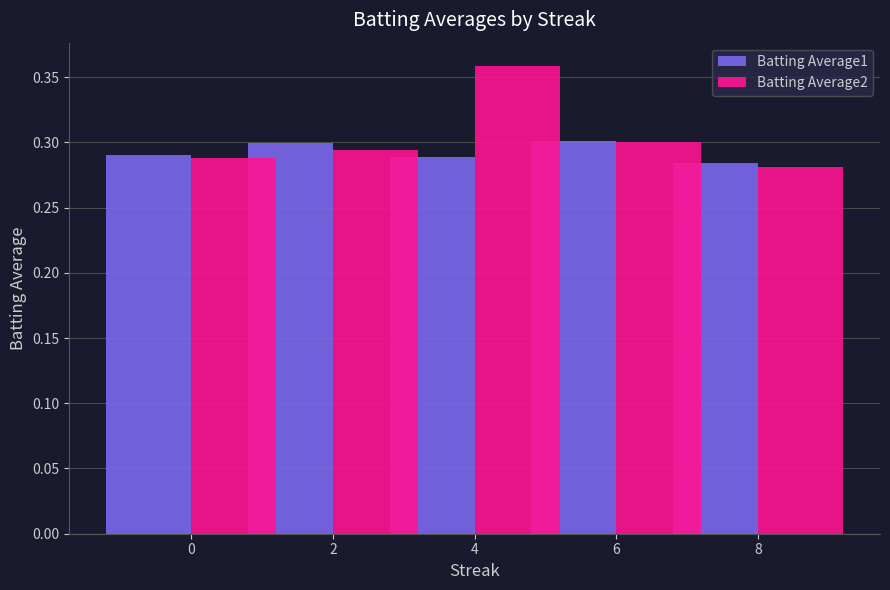

At which category is the sum across all series the highest?

4